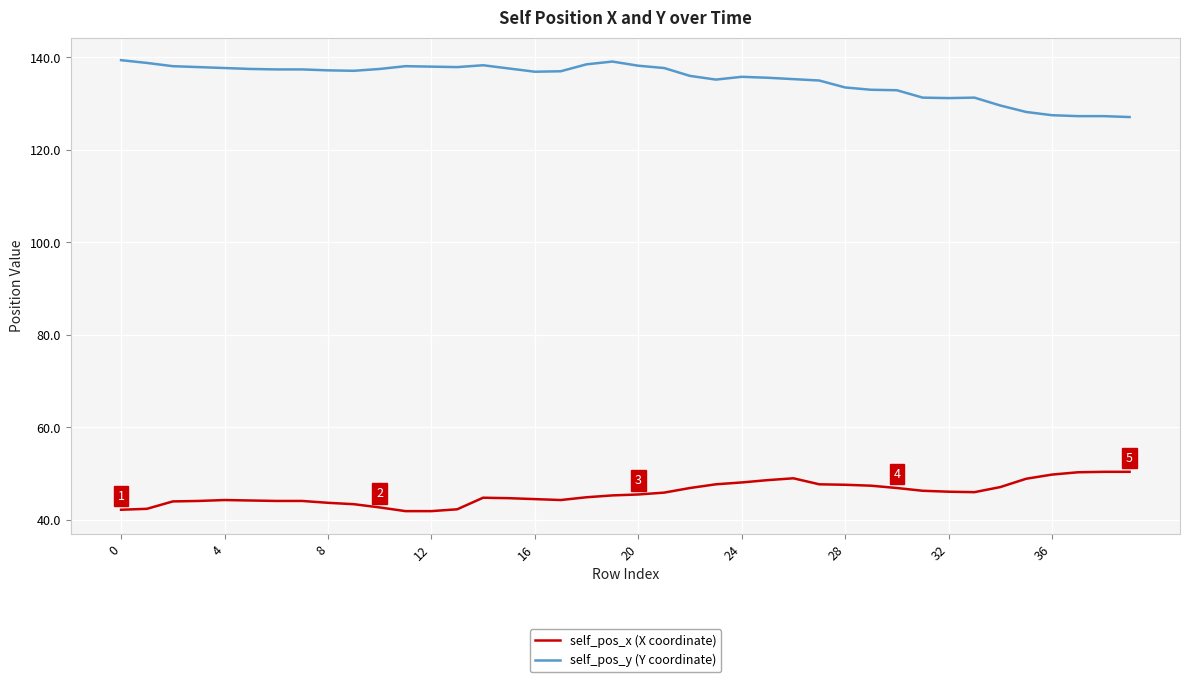

What is the minimum value for self_pos_x (X coordinate)?

41.9